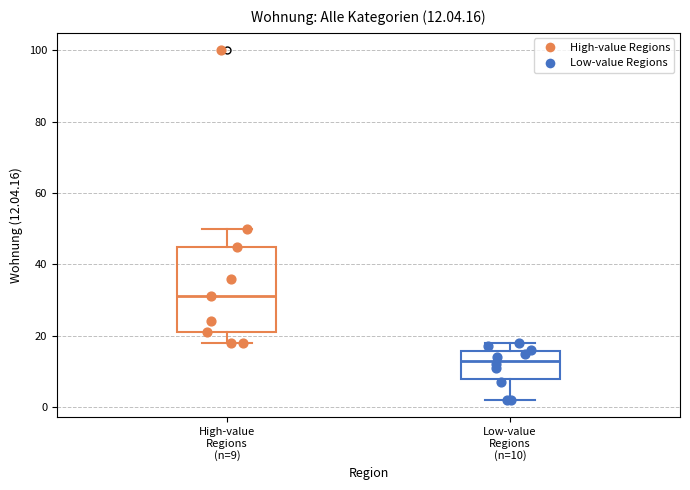

Which box has the highest median line?

High-value Regions (n=9)